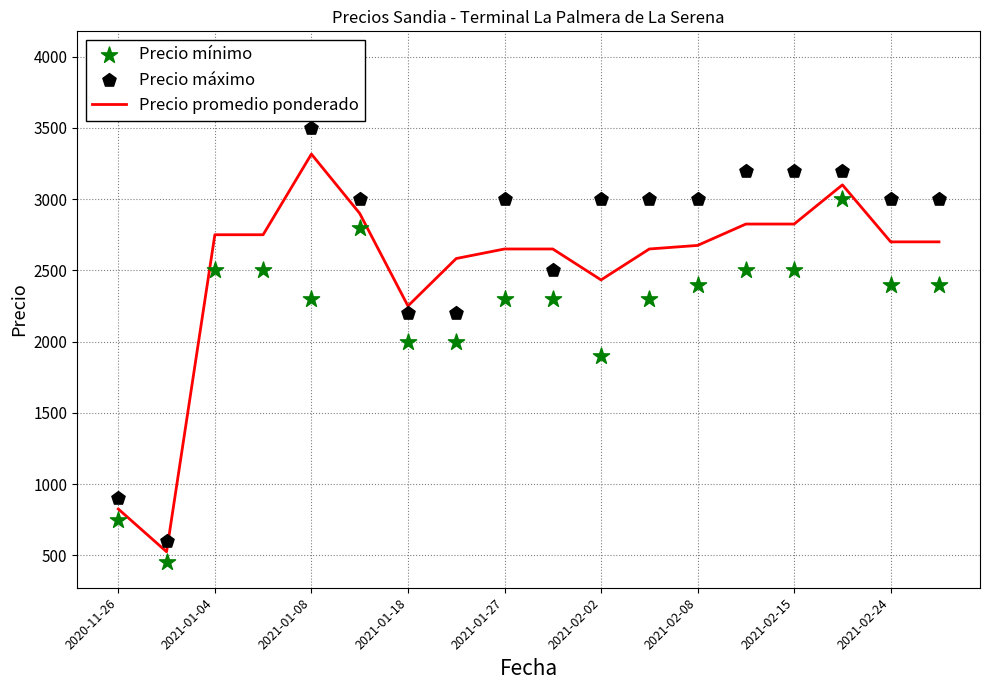

Where is Precio promedio ponderado nearest to the value 1920?

2021-01-18